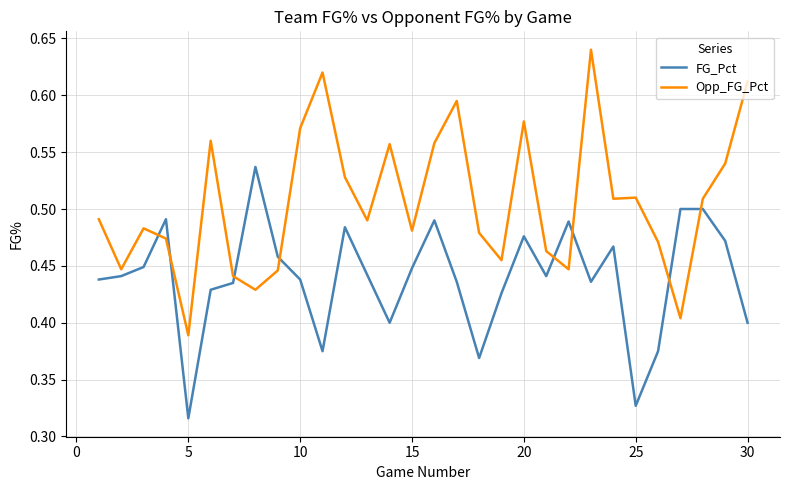

Which series has the largest range (max minus min)?

Opp_FG_Pct